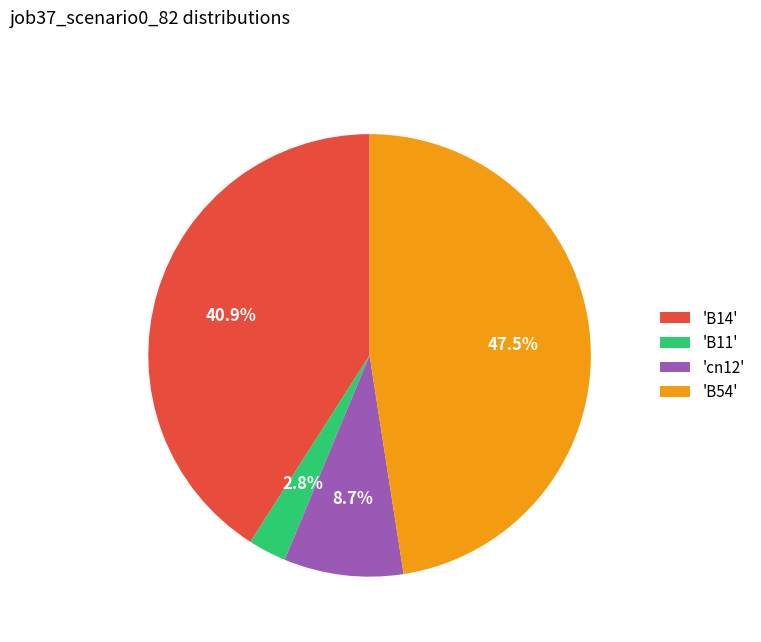

Between 'B14' and 'cn12', which is larger?

'B14'